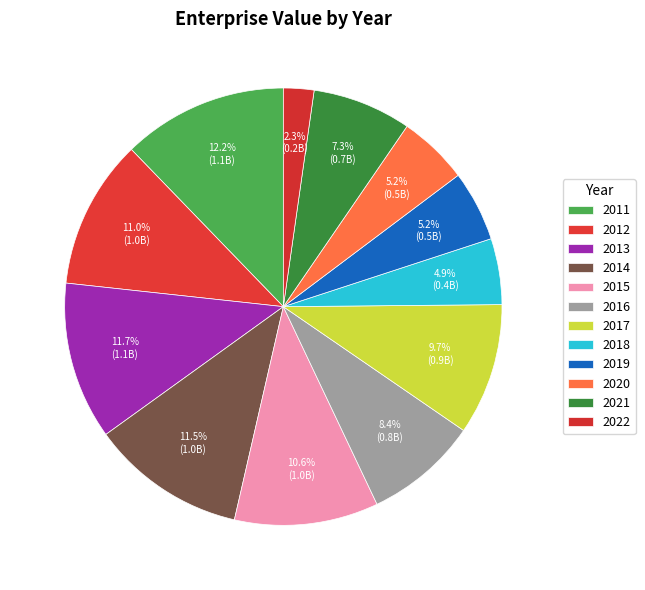

True or false: 2018 accounts for 5% of the total.

True